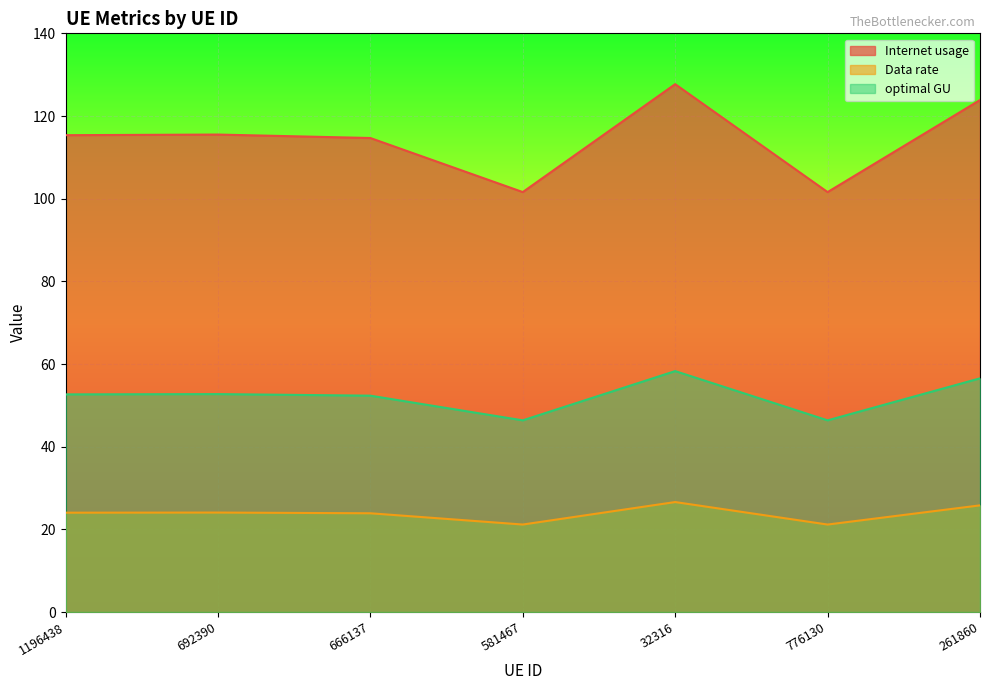

What is the average value of the optimal GU series?

52.2